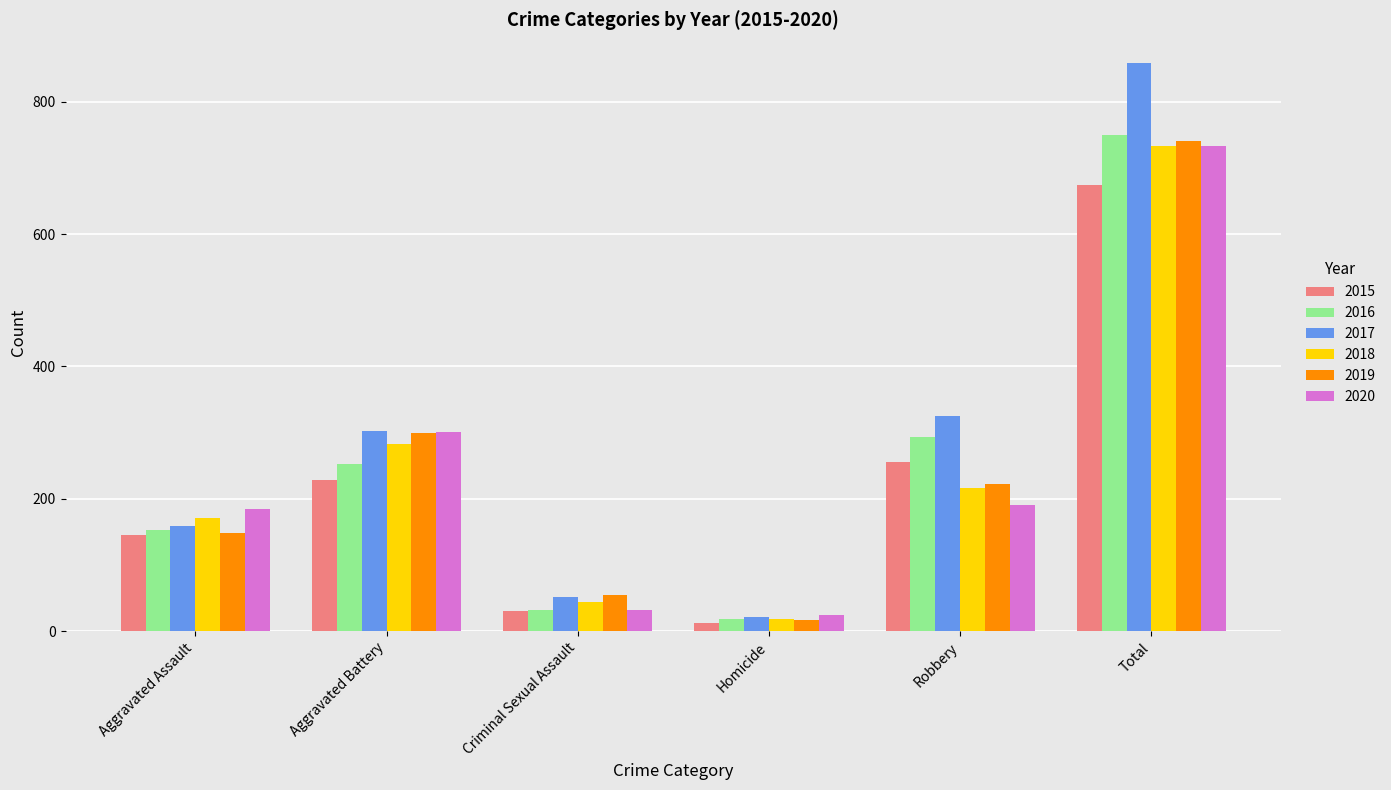

Which series has the widest spread of values?

2017